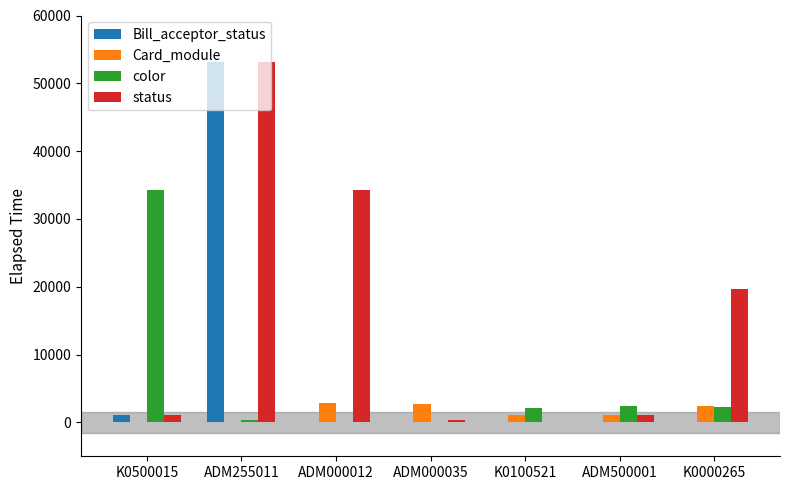

Count the number of data series in this chart.

4